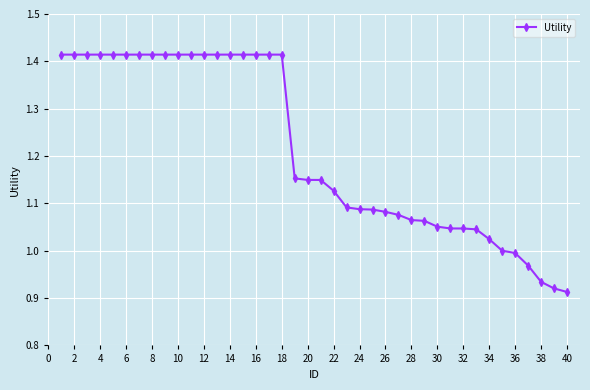

Does the chart have visible grid lines?

Yes